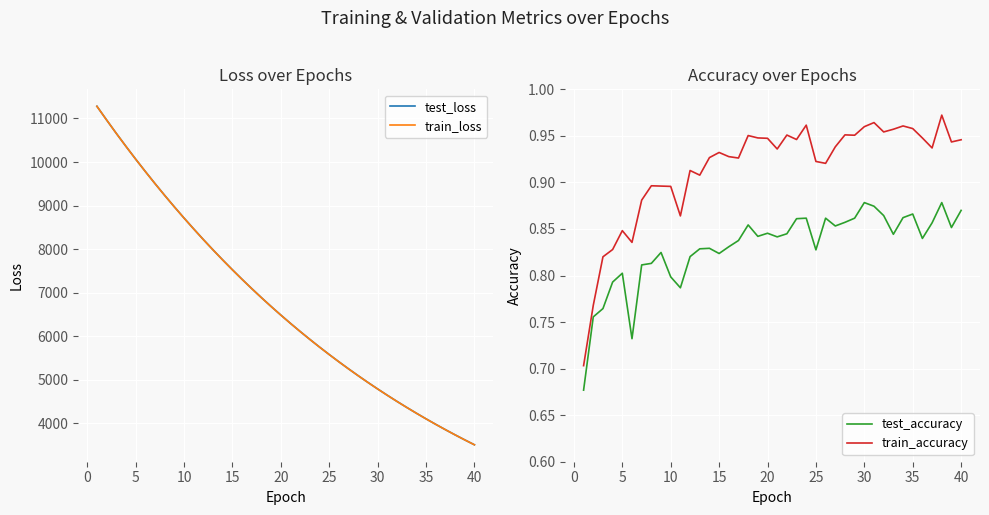

True or false: train_accuracy and test_accuracy intersect in this chart.

False